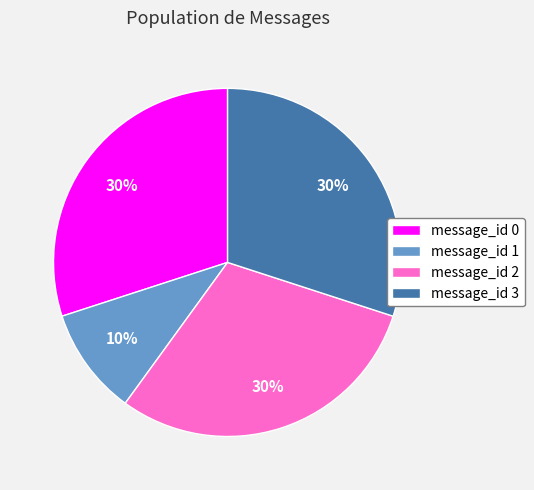

Between message_id 1 and message_id 3, which is larger?

message_id 3